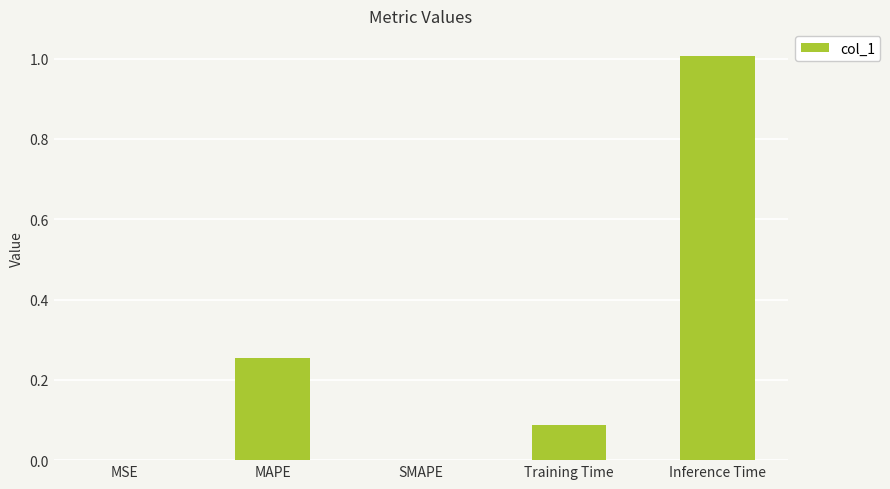

Between SMAPE and Inference Time, which is larger?

Inference Time